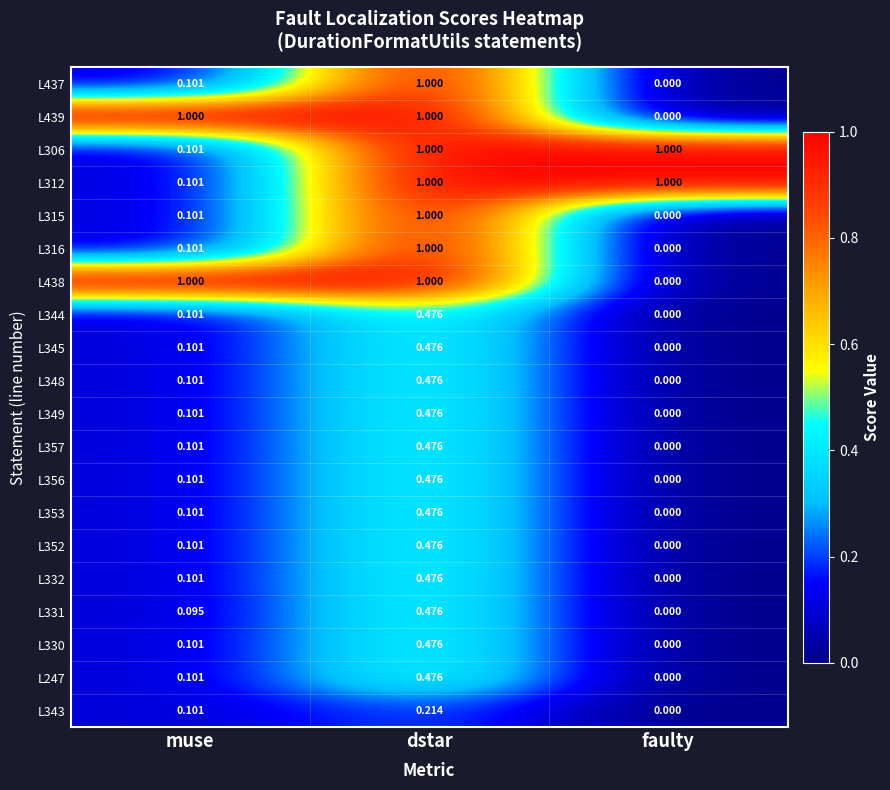

Is the value of L312 at muse greater than the value of L437 at dstar?

No